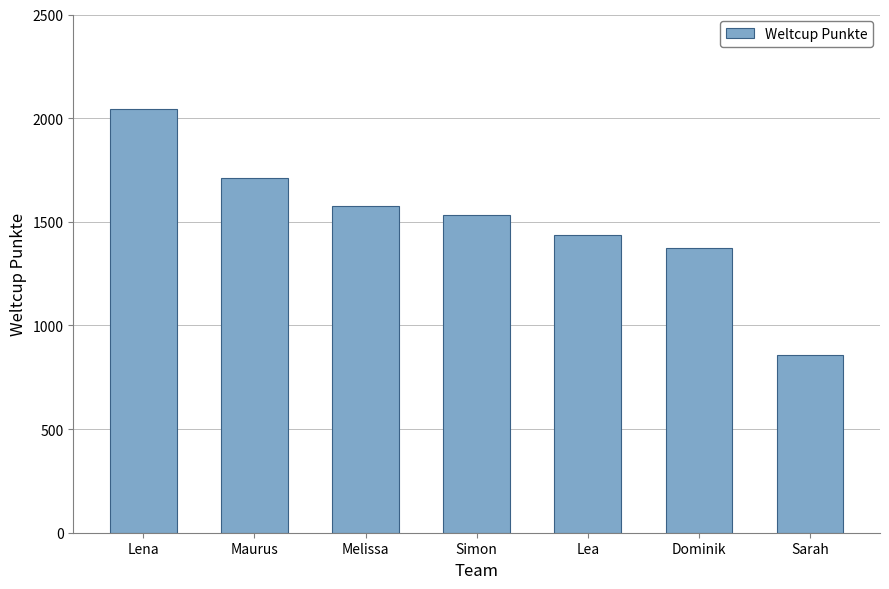

Which category has the highest value across all series?

Lena